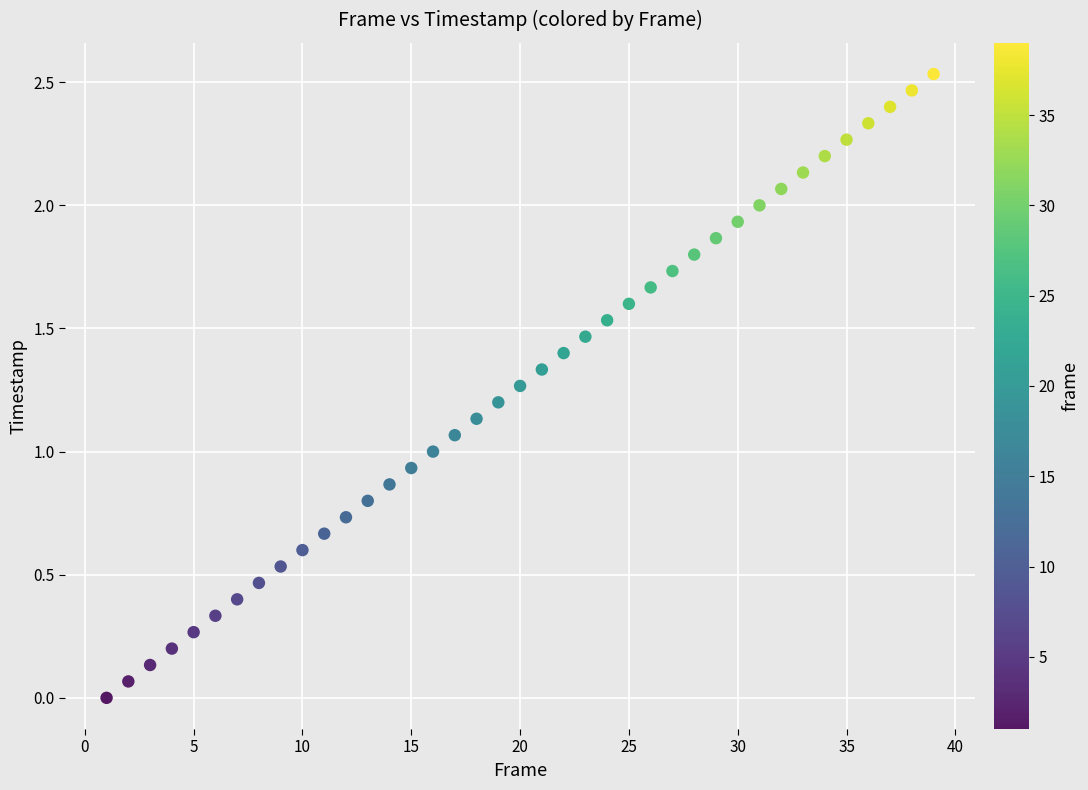

What is the range of X values (max minus min)?

38.0